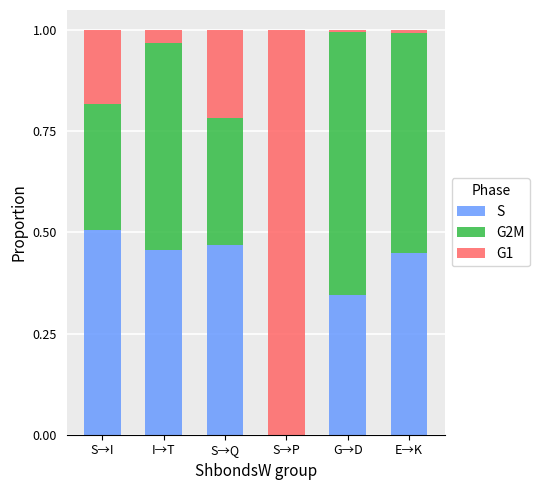

Is it true that S equals 0.0 at S→P?

True